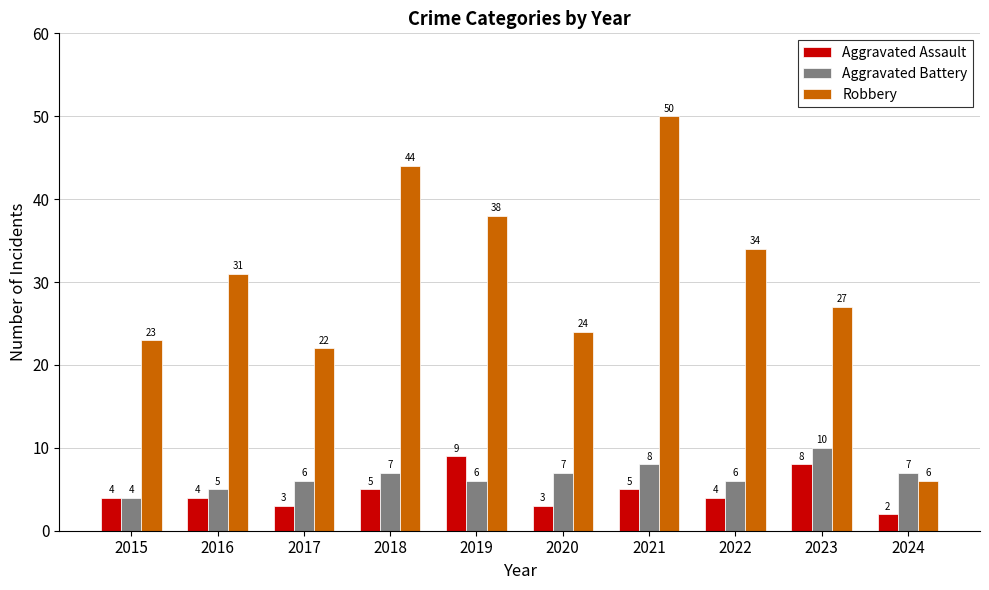

Rank the series by their maximum value, from highest to lowest.

Robbery, Aggravated Battery, Aggravated Assault